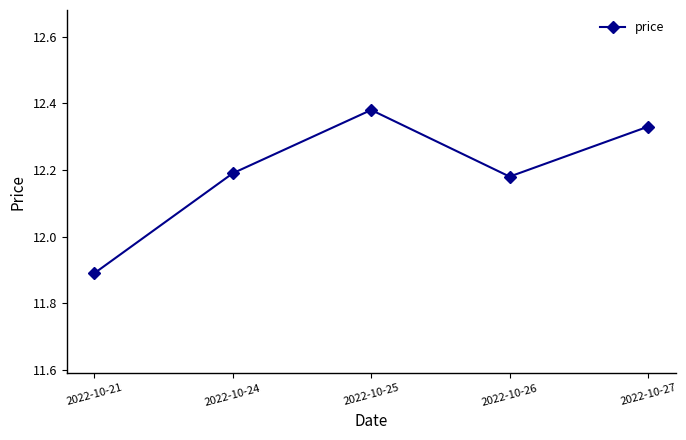

Is it true that the value at 2022-10-24 is 12.2?

True